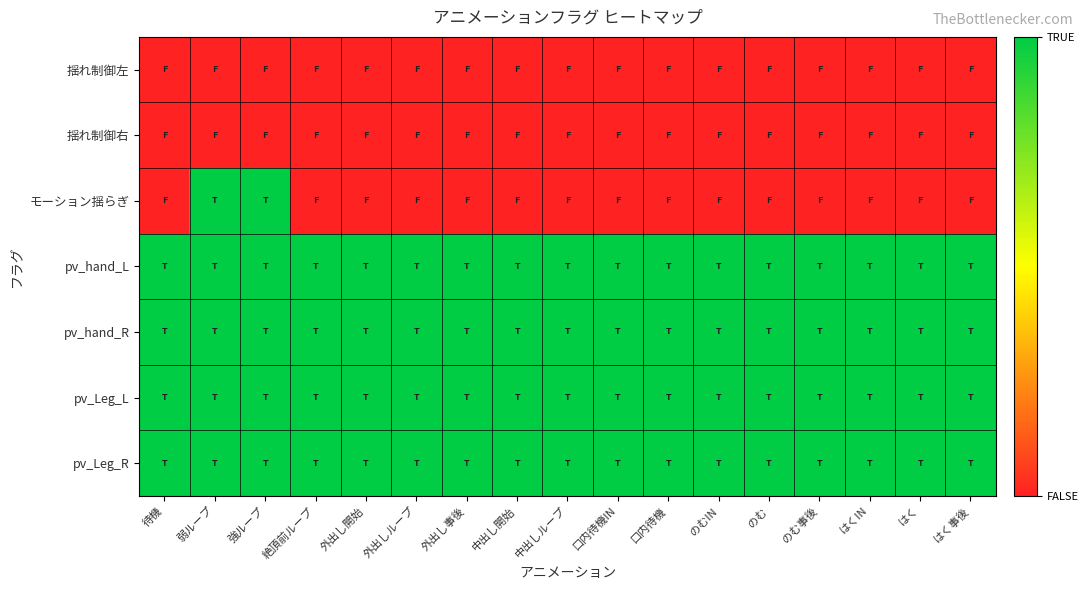

At how many categories does at least one series exceed 0?

17